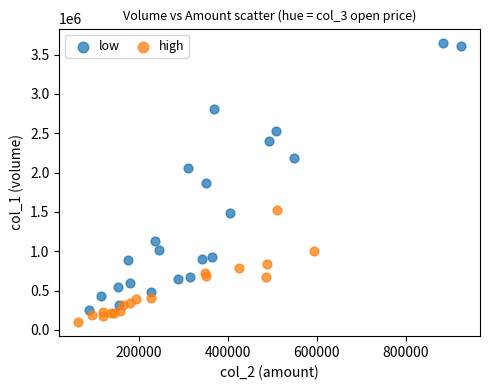

Which series reaches the minimum Y coordinate?

high